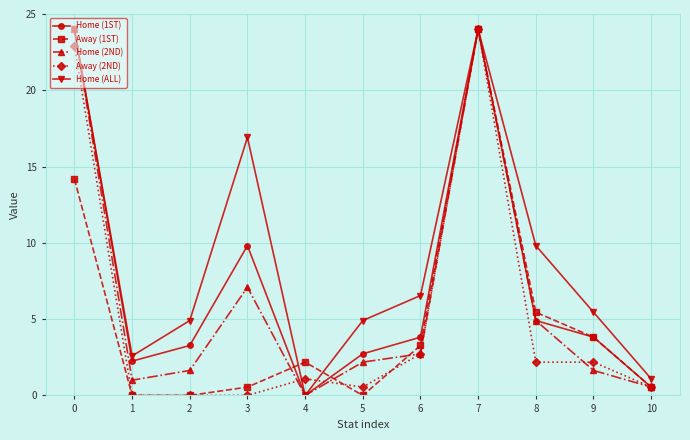

Is it true that Home (1ST) equals 9.8 at 3?

True